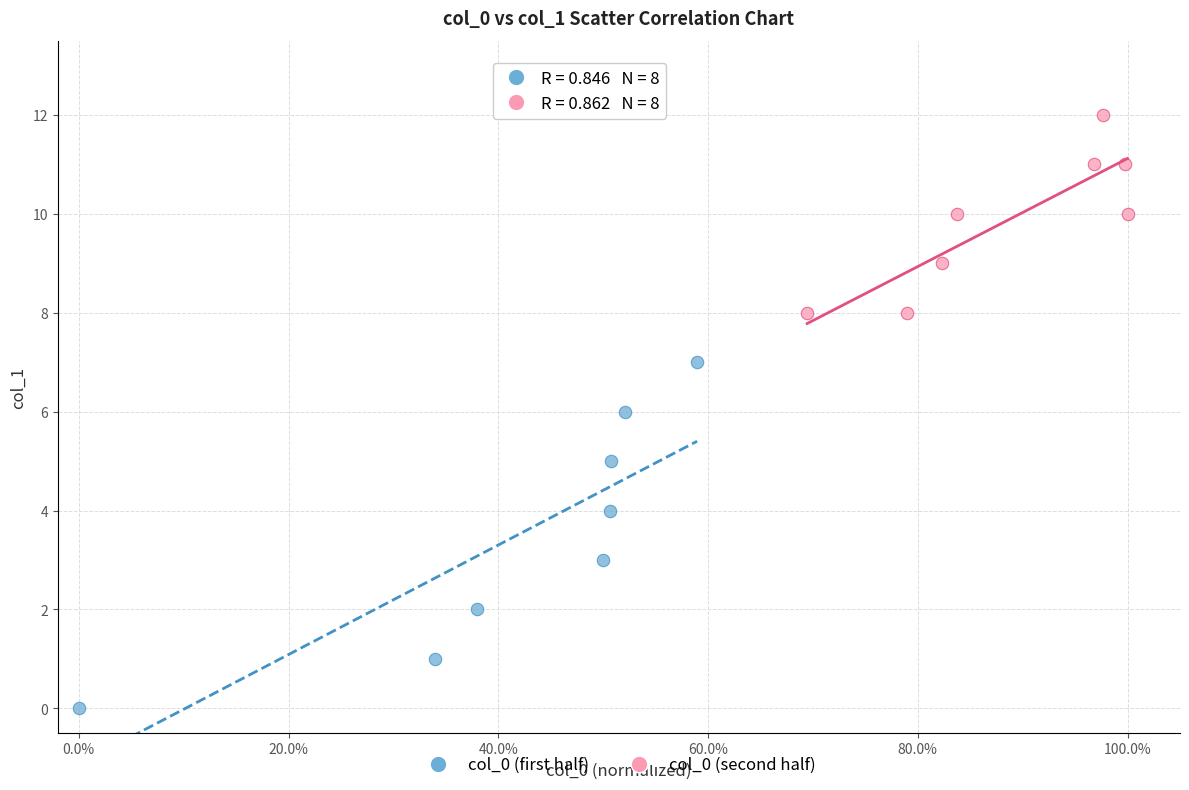

Which series has the largest Y range (max minus min)?

col_0 (first half)